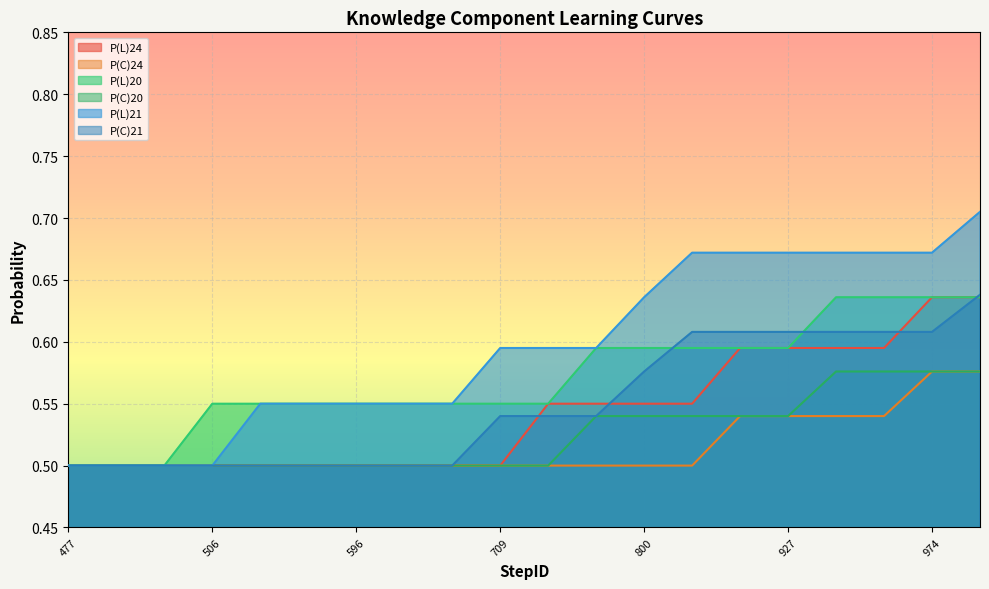

Rank the categories by P(C)21 value from lowest to highest.

477, 481, 499, 506, 538, 592, 596, 688, 698, 709, 740, 797, 800, 808, 904, 927, 936, 939, 974, 1490